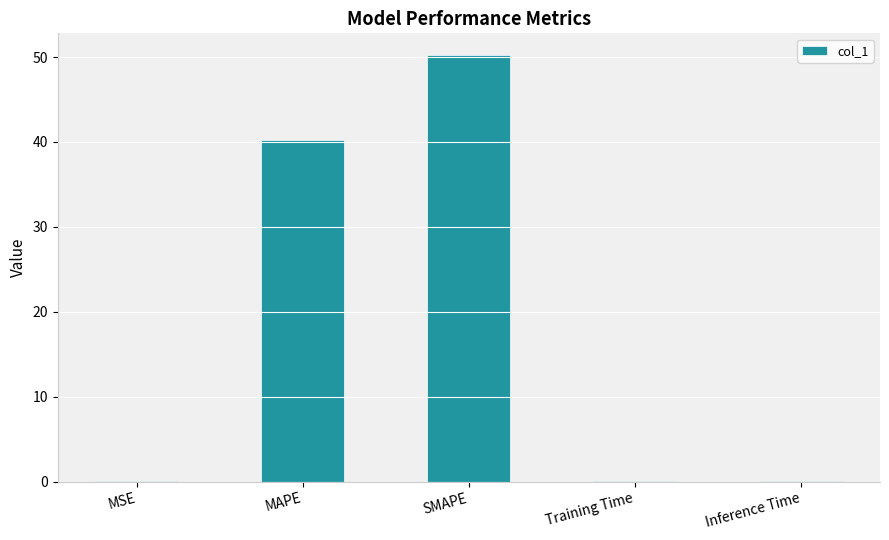

Is it true that the value at Training Time is 0.1?

True